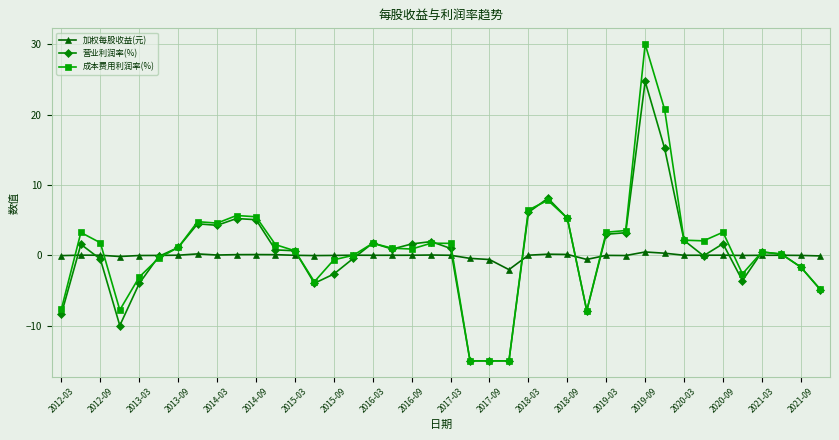

List the series in order of their peak value, lowest first.

加权每股收益(元), 营业利润率(%), 成本费用利润率(%)